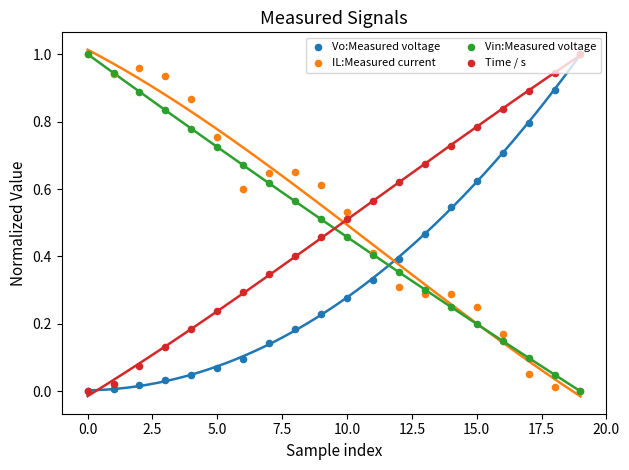

At how many categories does at least one series exceed 0?

20